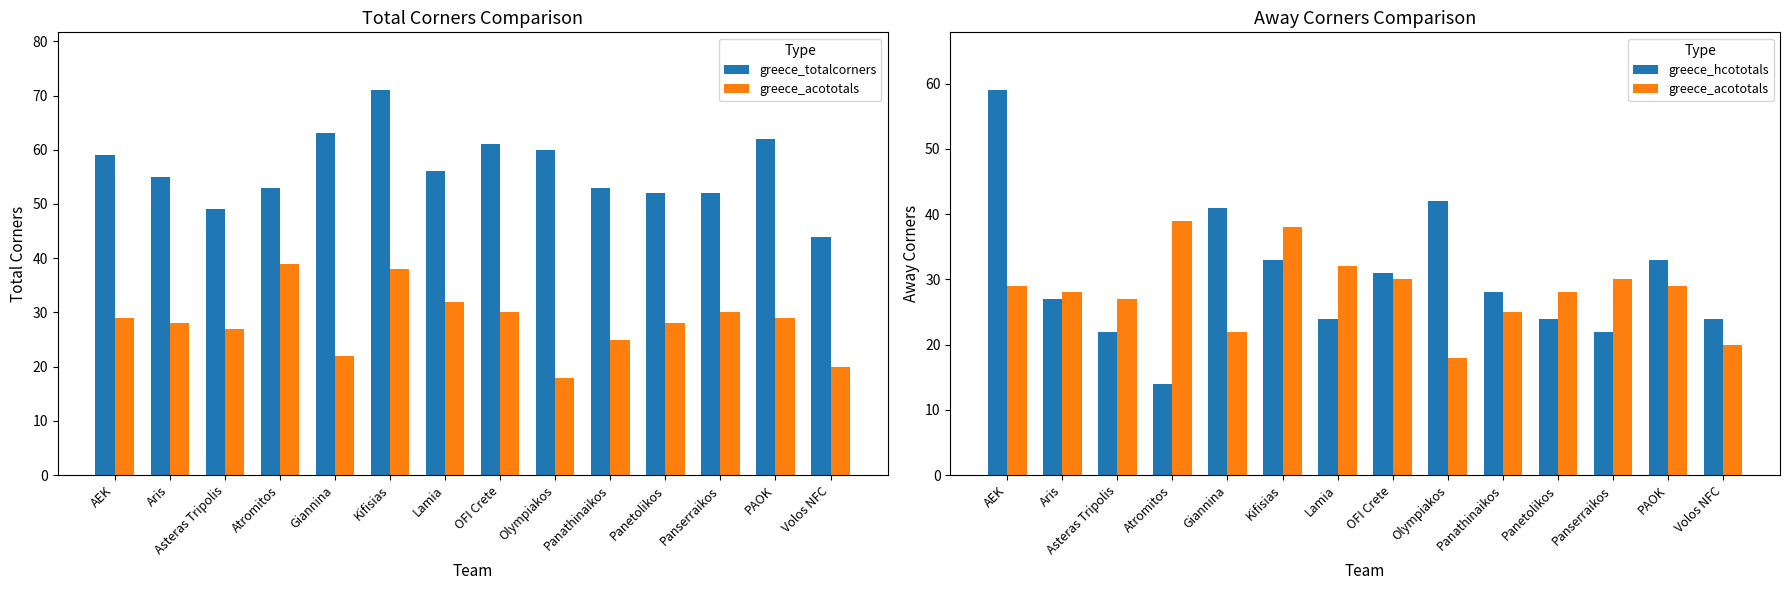

What is the value of the greece_acototals bar at the 3rd from the left?

27